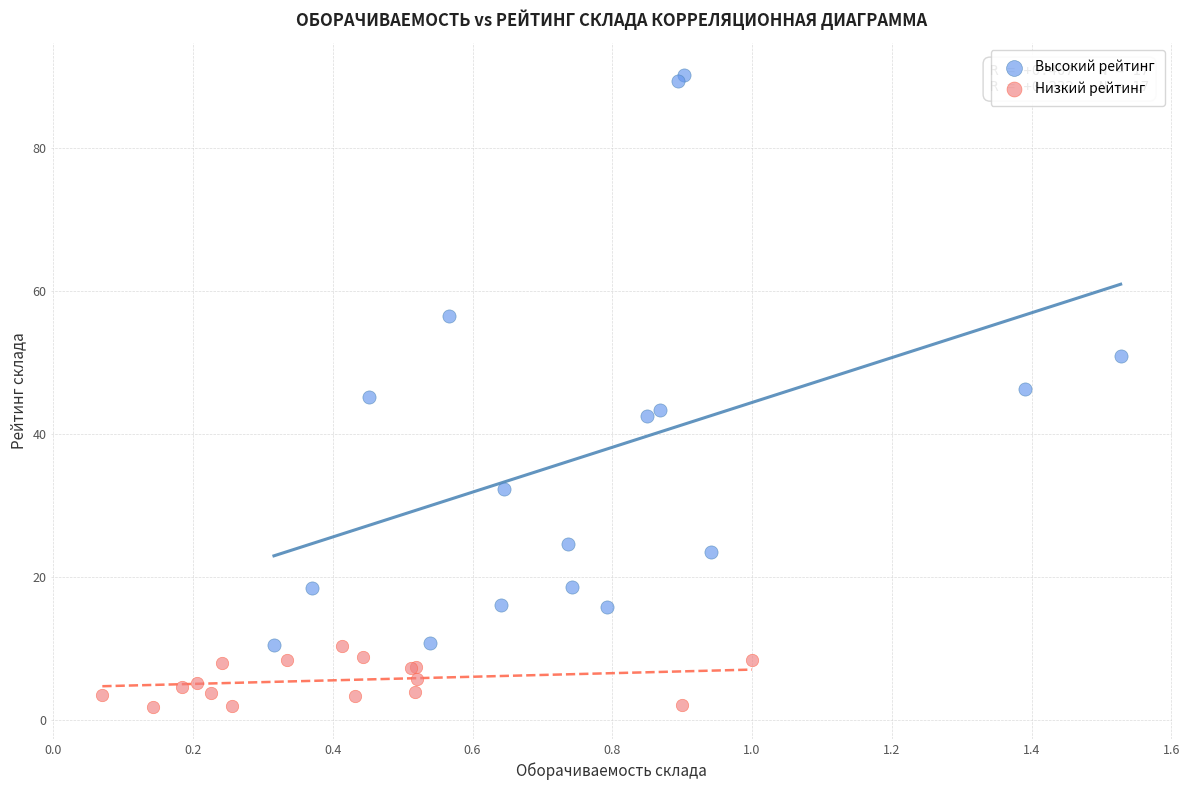

Which series reaches the maximum Y coordinate?

Высокий рейтинг